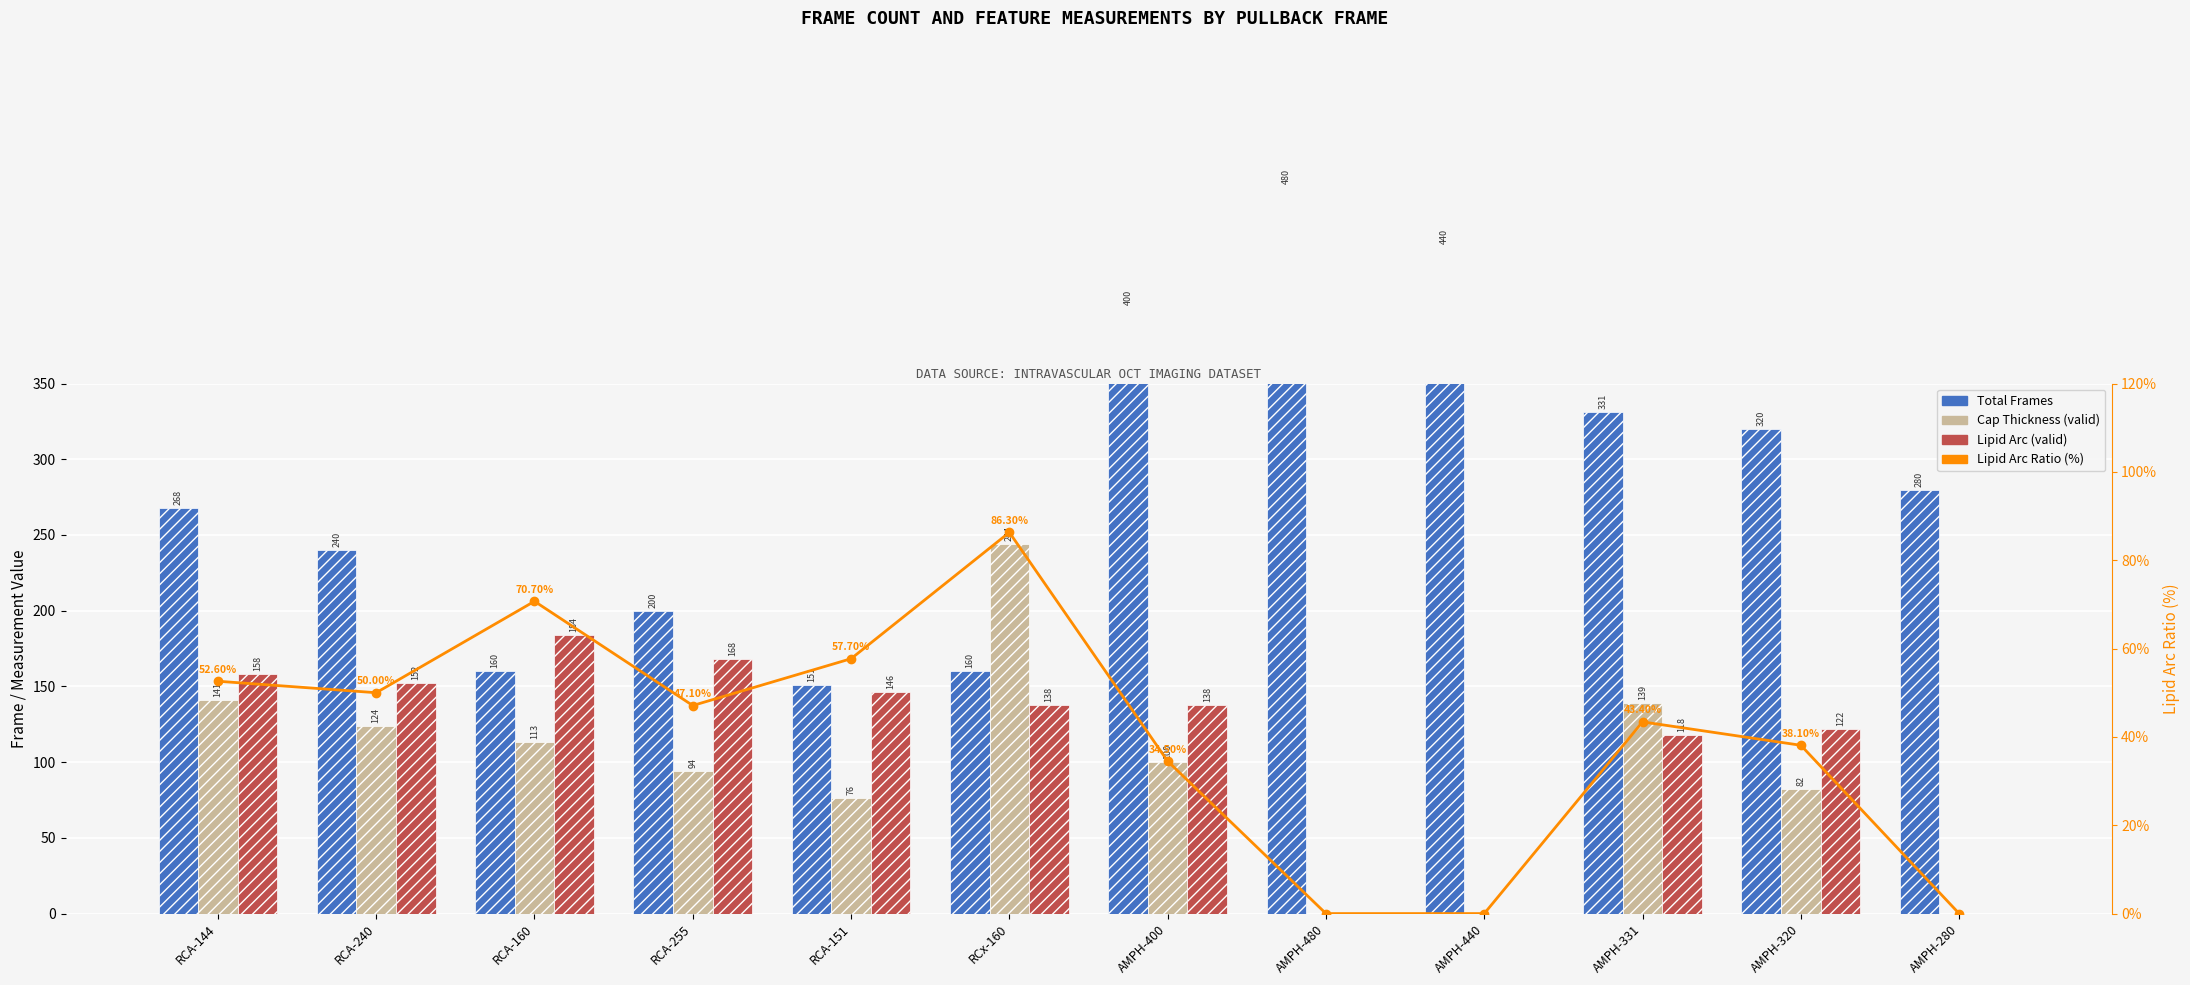

What position from the right is RCA-151?

8